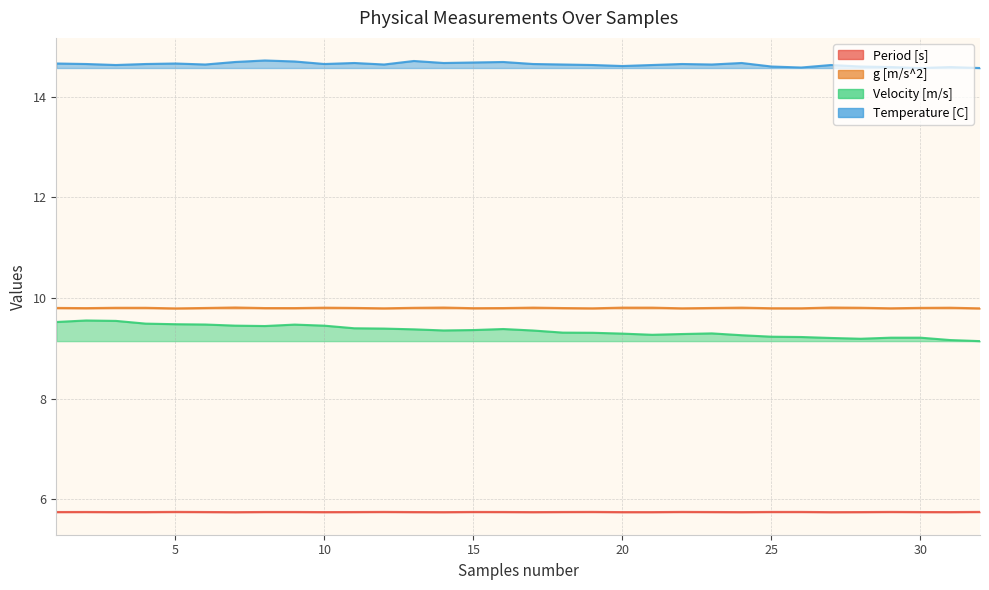

What are all the series names shown in the legend?

Period [s], g [m/s^2], Velocity [m/s], Temperature [C]